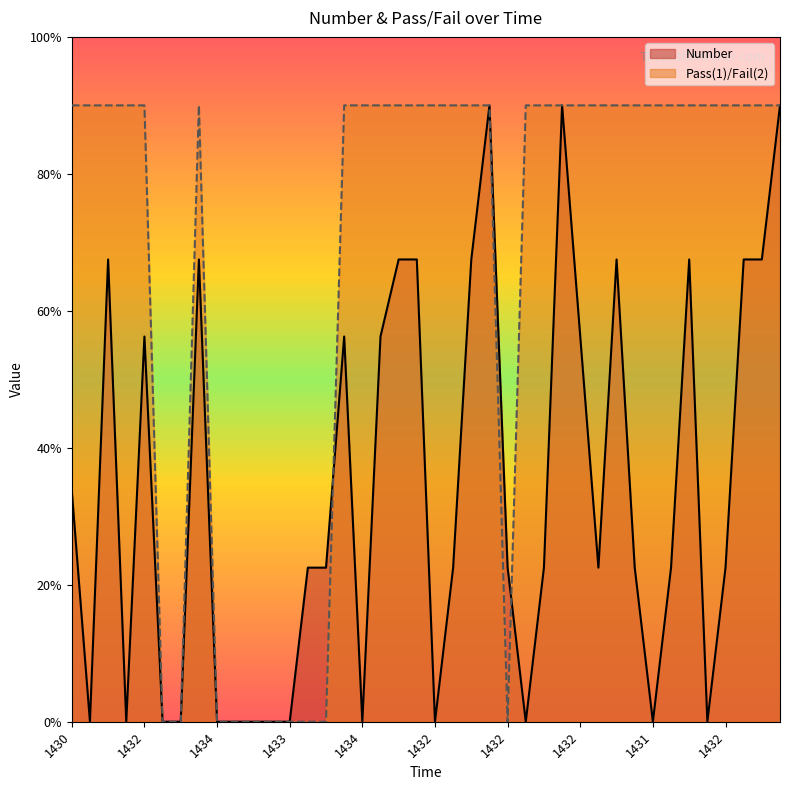

How many times do Number and Pass(1)/Fail(2) cross each other?

2